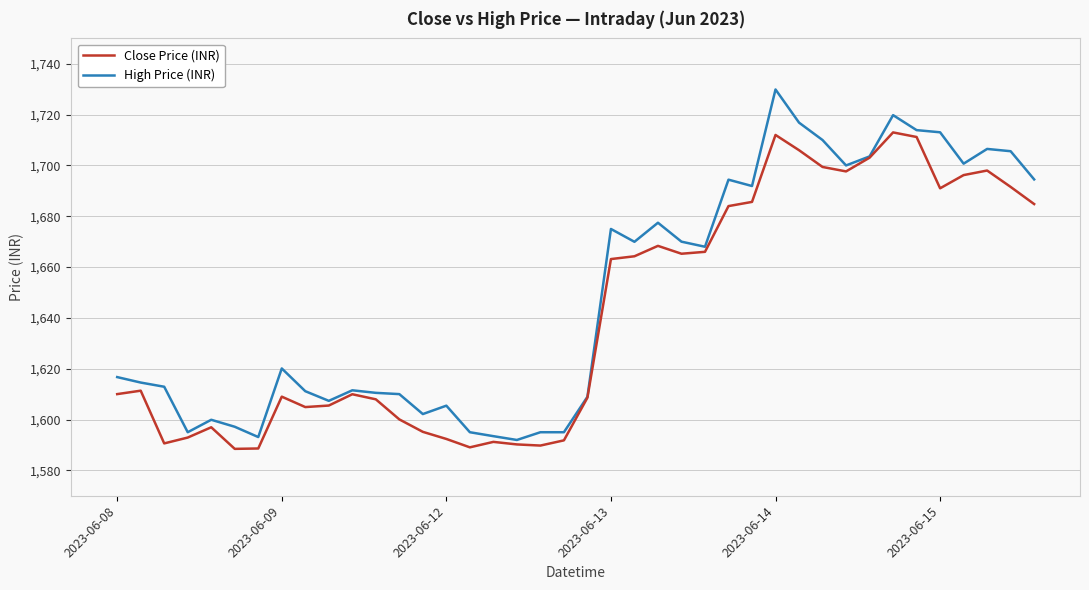

How many lines are shown in the chart?

2